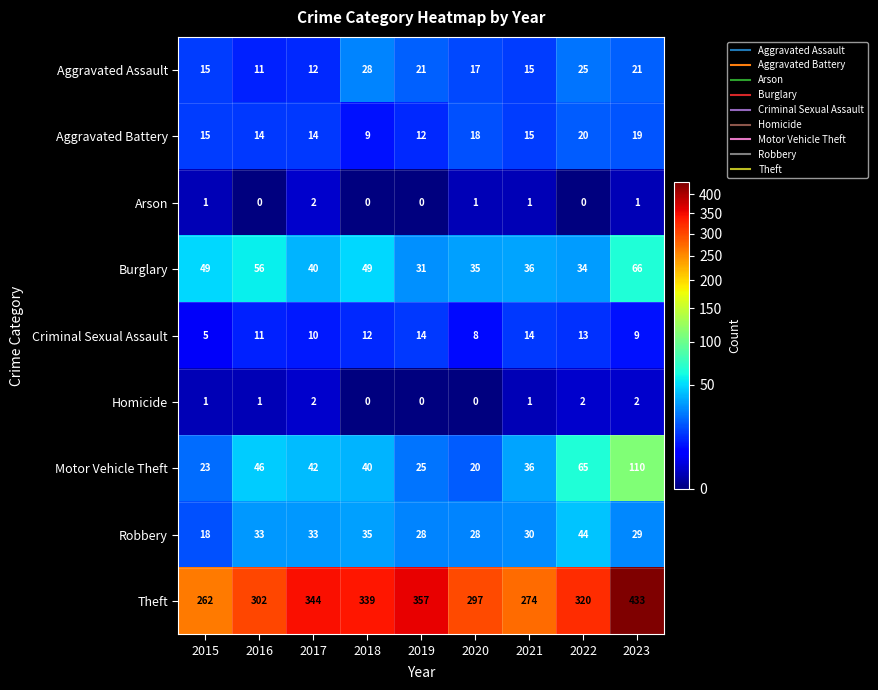

How many series are shown in this chart?

9